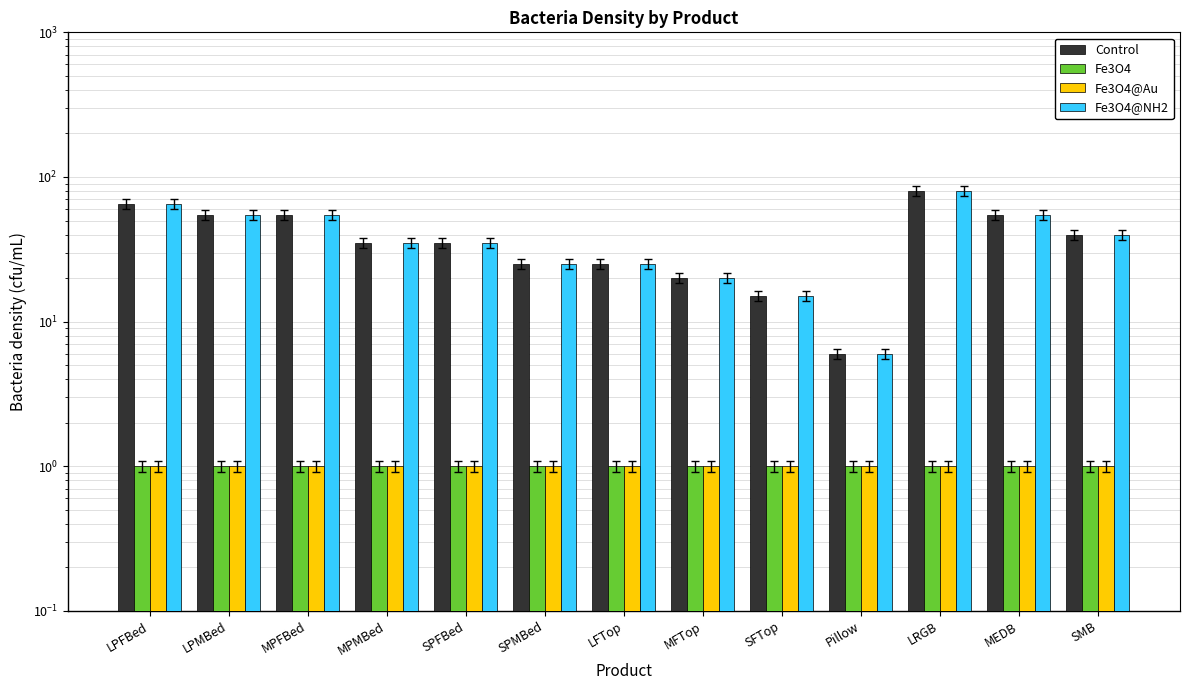

Reading left to right, transcribe all the data shown in this chart.

Control: 65	55	55	35	35	25	25	20	15	6	80	55	40
Fe3O4: 1	1	1	1	1	1	1	1	1	1	1	1	1
Fe3O4@Au: 1	1	1	1	1	1	1	1	1	1	1	1	1
Fe3O4@NH2: 65	55	55	35	35	25	25	20	15	6	80	55	40